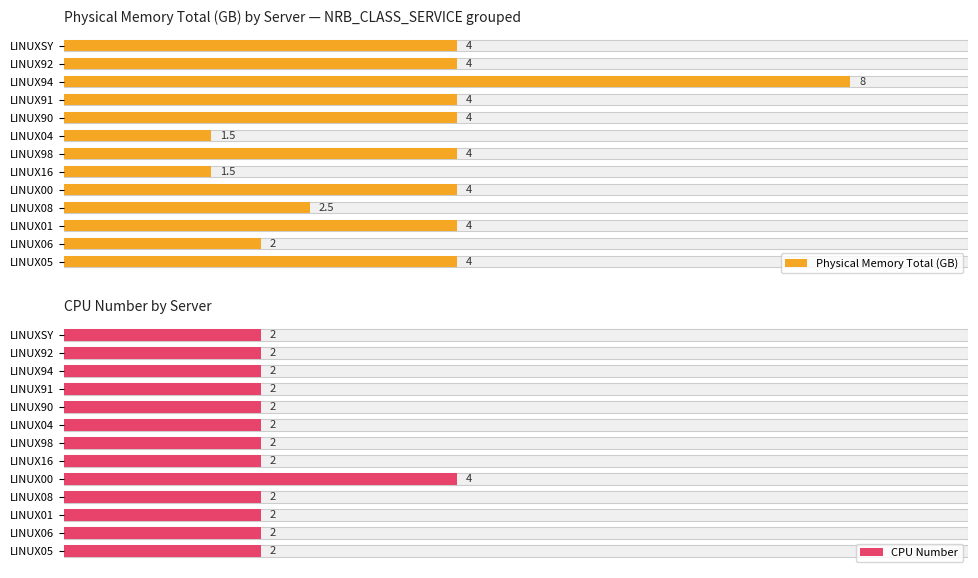

What is the minimum value shown in the chart?

1.5